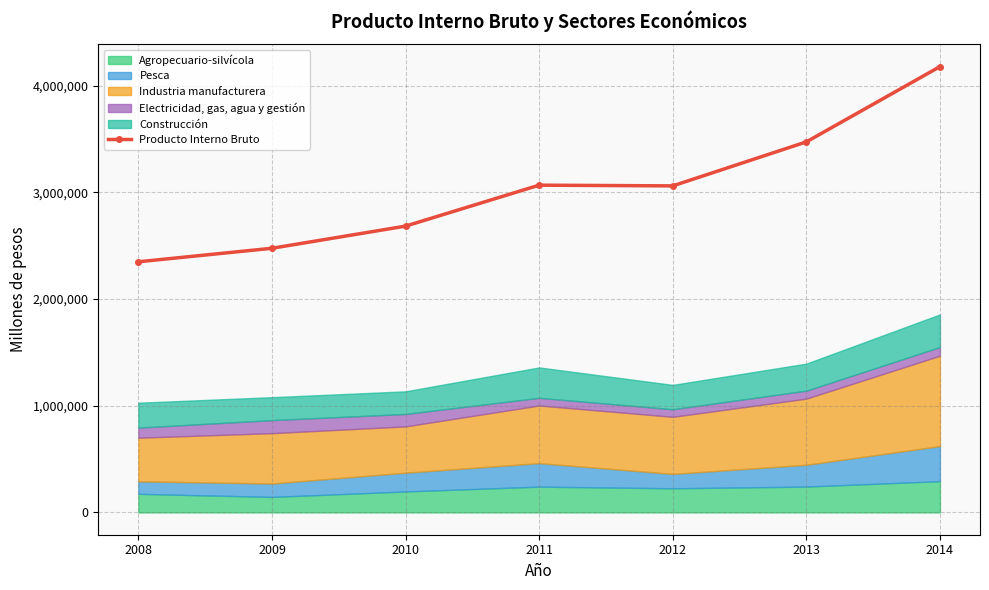

Is it true that the value at 2010 is 1566413?

False